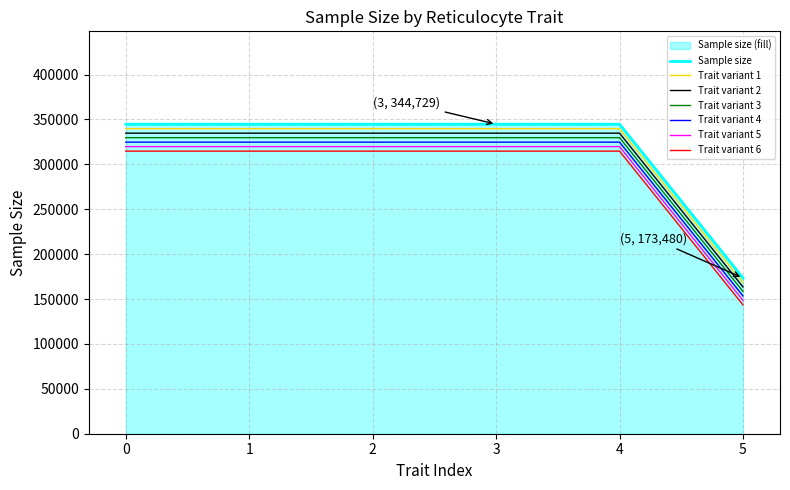

Reading left to right, list all the values displayed in this chart.

0=344728	1=344729	2=344728	3=344729	4=344729	5=173480